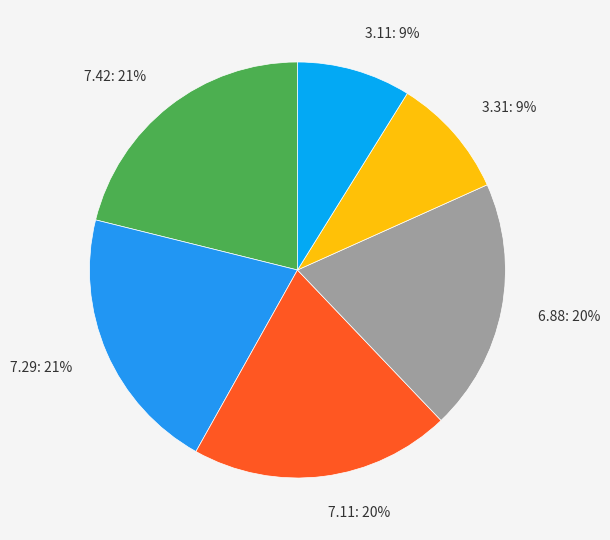

To the nearest percent, what portion does 7.11 represent?

20%